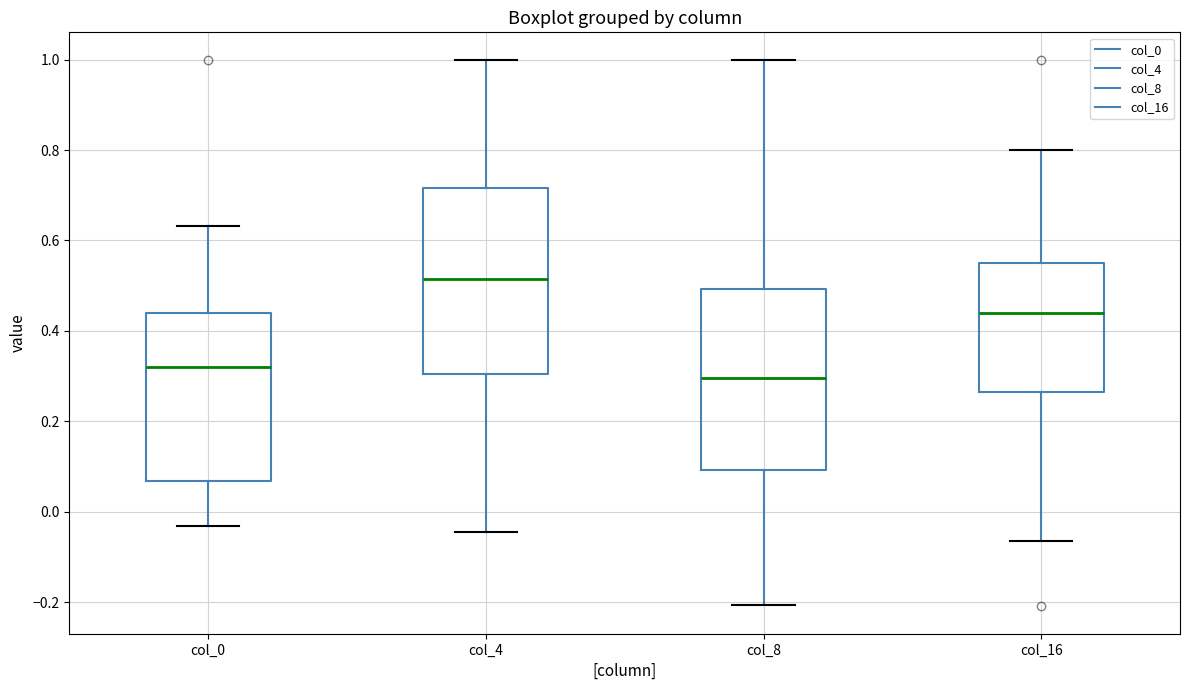

Reading left to right, read every box against the y-axis: the position of its median line, the range the box covers, and the ends of its whiskers. The values are not printed on the chart, so give them approximately, as read against the axis.

col_0: median 0.32, box 0.06 to 0.44, whiskers -0.04 to 0.64
col_4: median 0.52, box 0.30 to 0.72, whiskers -0.04 to 1.00
col_8: median 0.30, box 0.10 to 0.50, whiskers -0.20 to 1.00
col_16: median 0.44, box 0.26 to 0.56, whiskers -0.06 to 0.80